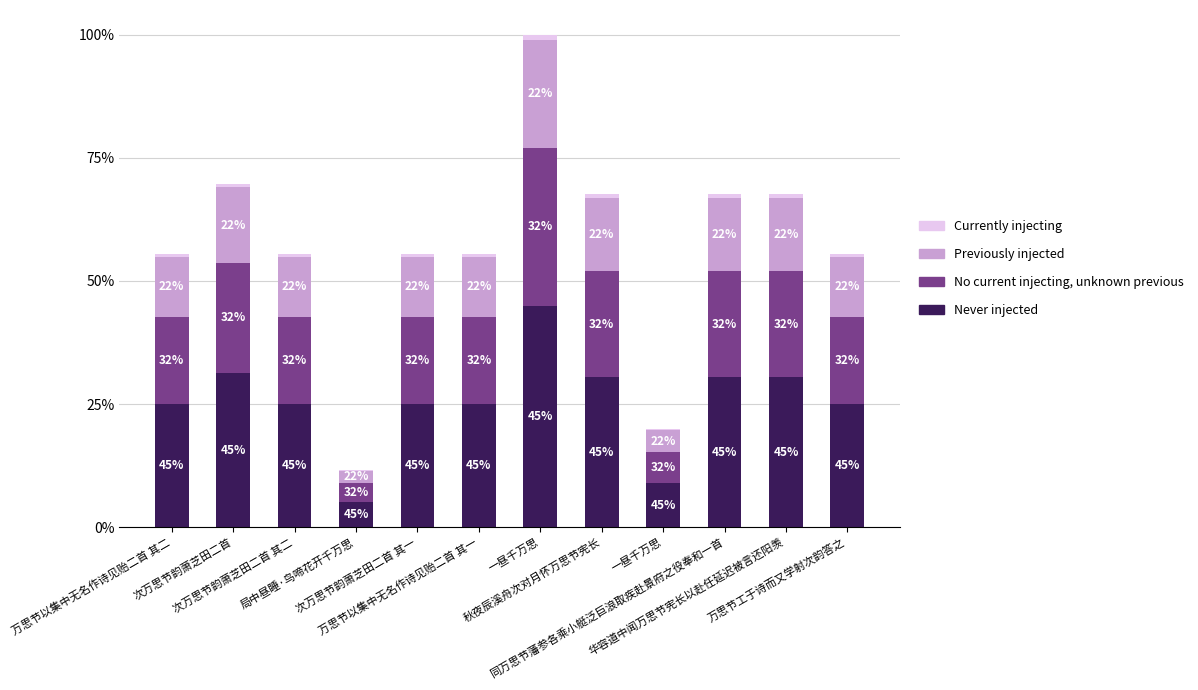

Are the bars horizontal?

No